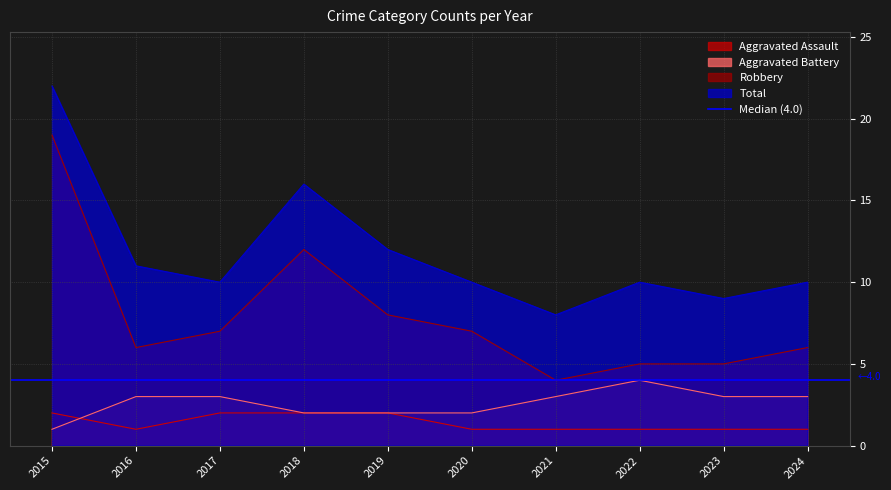

What is the difference between the maximum and minimum values in the Aggravated Assault series?

1